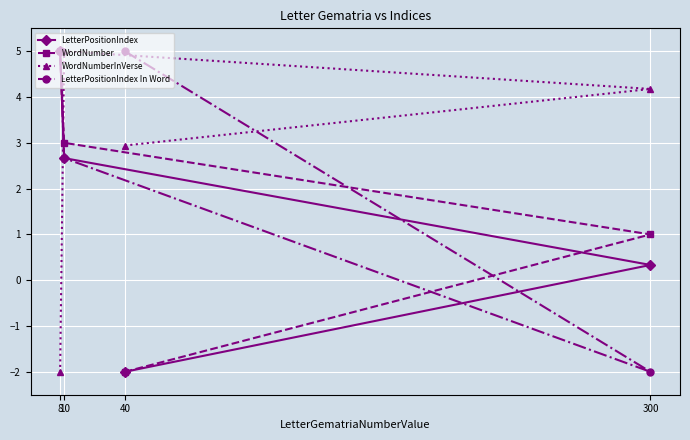

What is the smallest value displayed?

-2.0